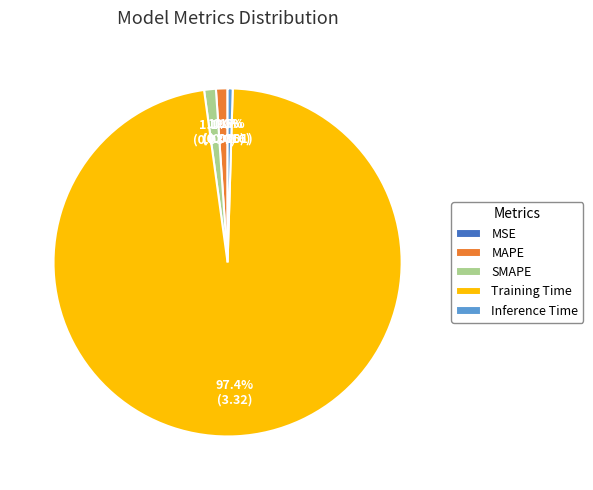

Is it true that SMAPE is 8% of the pie?

False